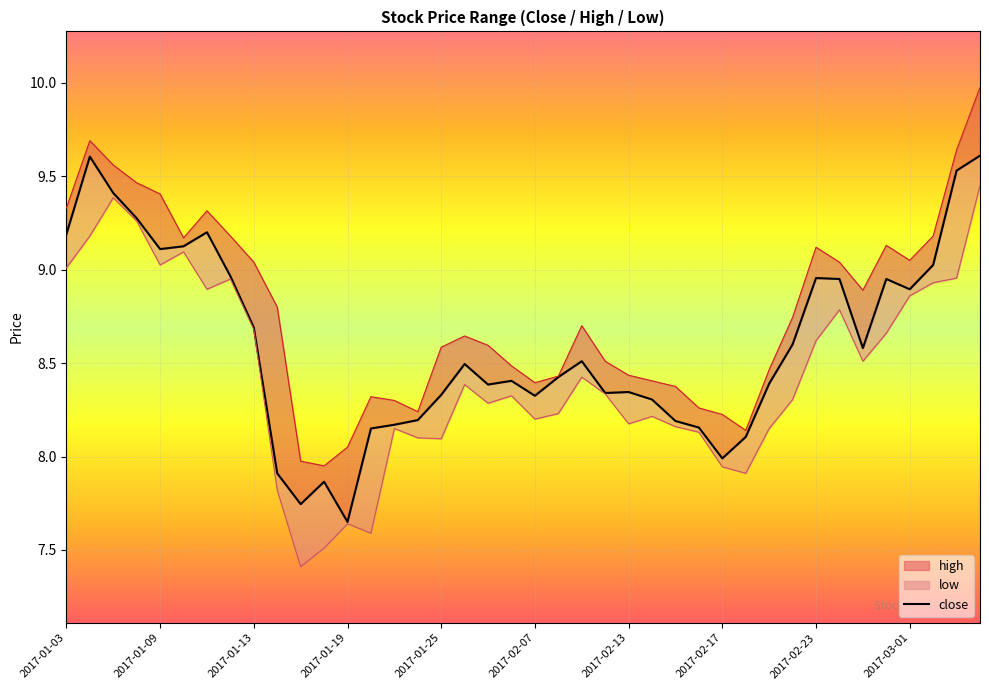

What is the sum of all values?

344.0